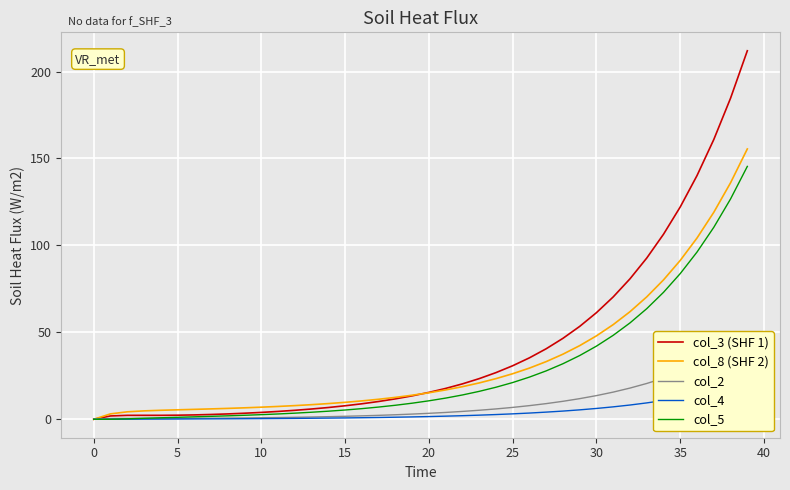

How many series are shown in this chart?

5